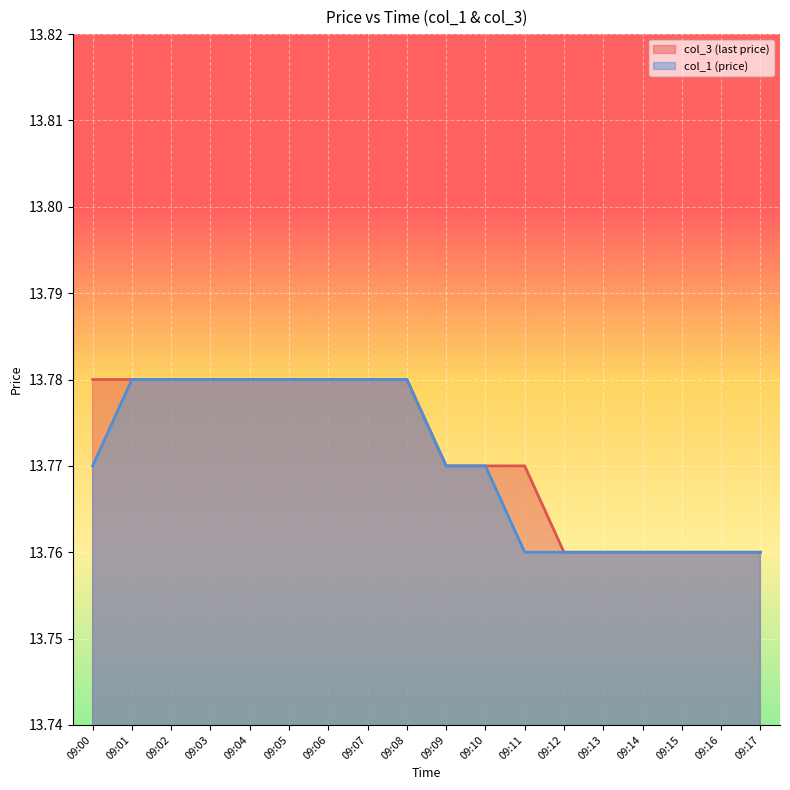

What is the value of the col_3 (last price) point at the 13th from the left?

13.8